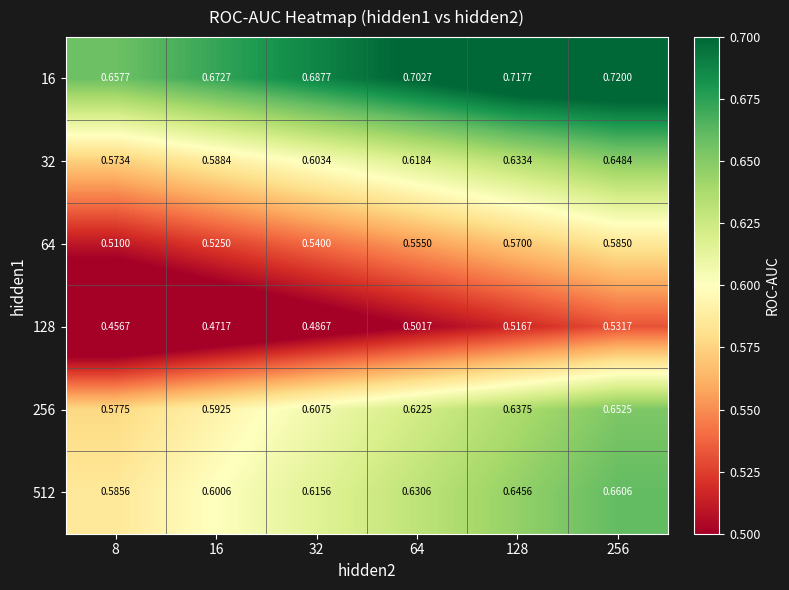

Is the value of 128 at 8 greater than the value of 32 at 16?

No